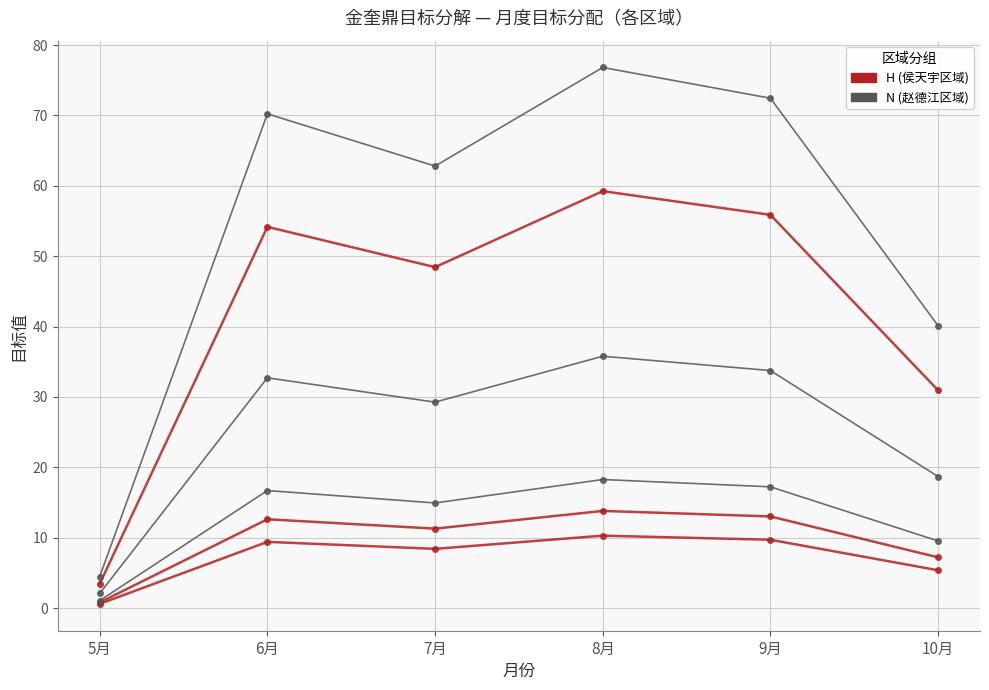

At which category does the chart reach its minimum across all series?

5月